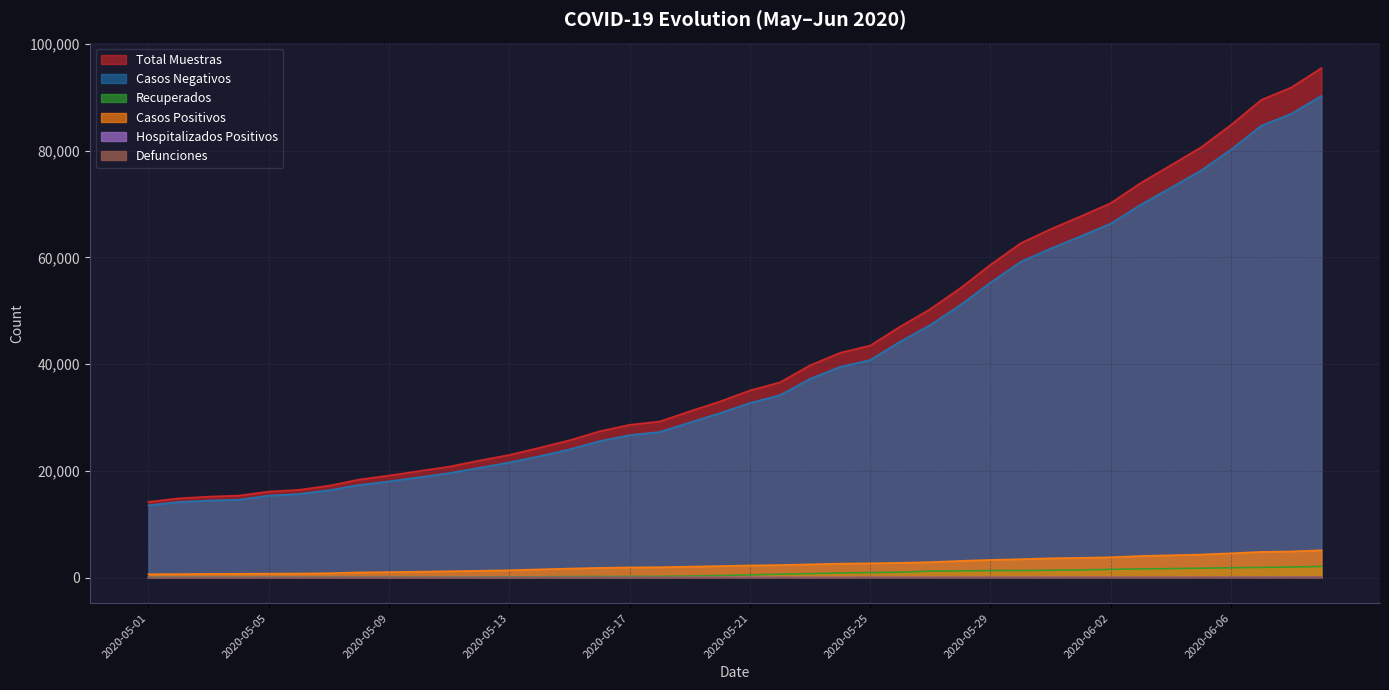

At which label is recuperados closest to 1096?

2020-05-26